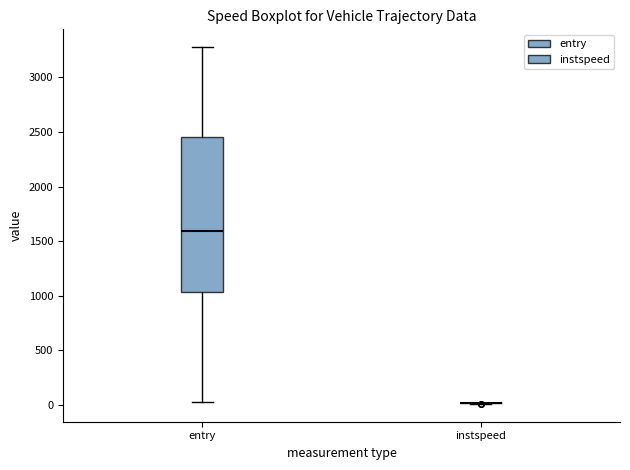

Reading left to right, read every box against the y-axis: the position of its median line, the range the box covers, and the ends of its whiskers. The values are not printed on the chart, so give them approximately, as read against the axis.

entry: median 1600, box 1050 to 2450, whiskers 0 to 3300
instspeed: box collapsed to a line at 0, whiskers 0 to 0